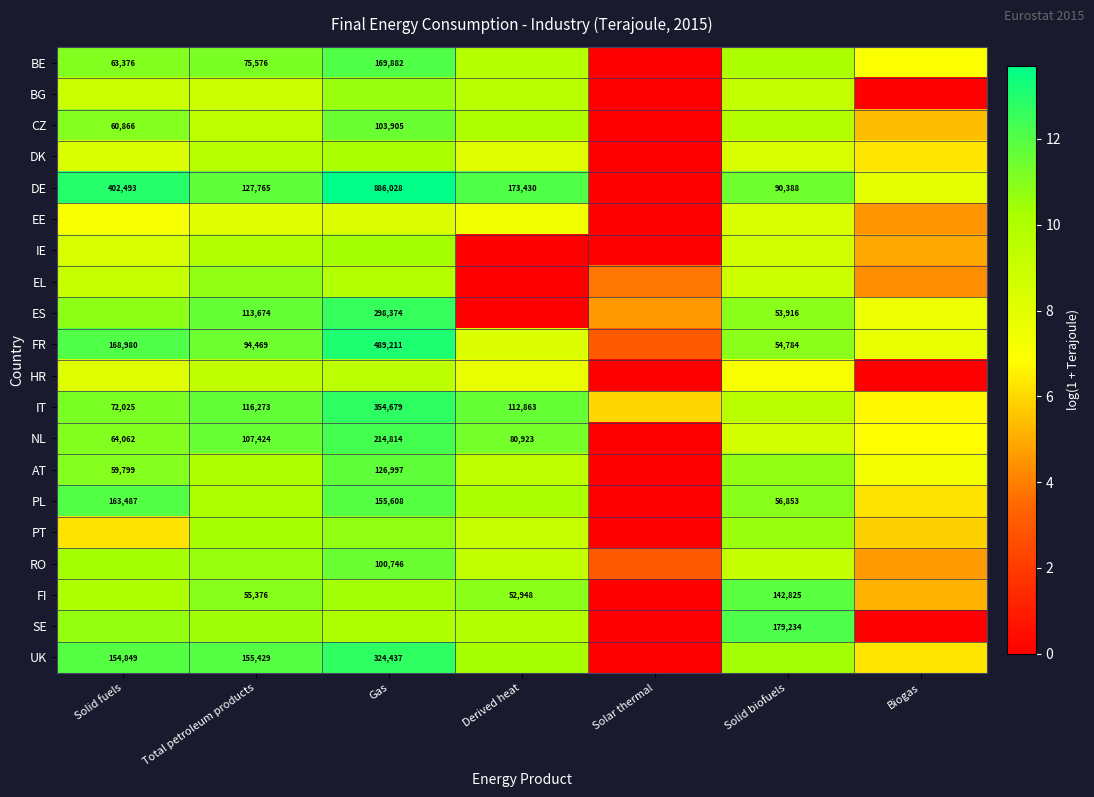

At which label is EE closest to 4?

Biogas